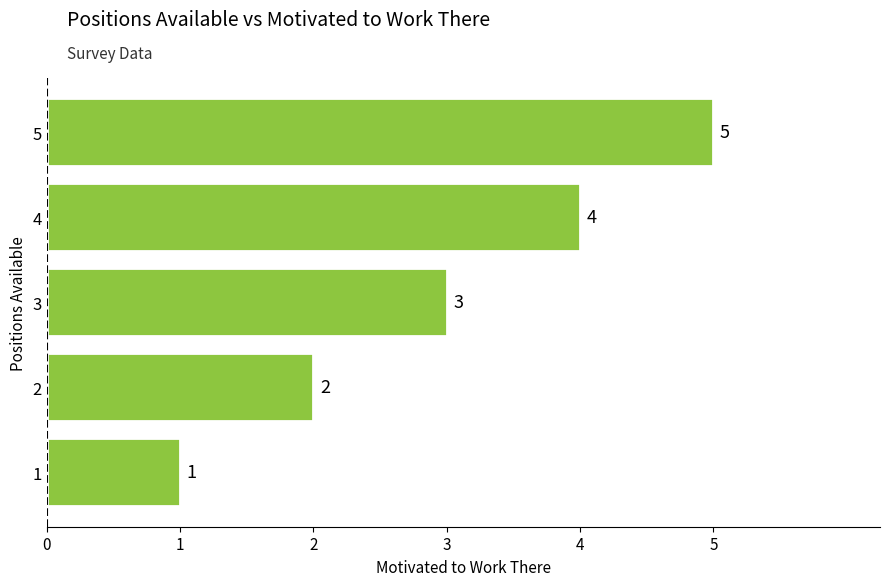

How many values are between 2 and 4?

3